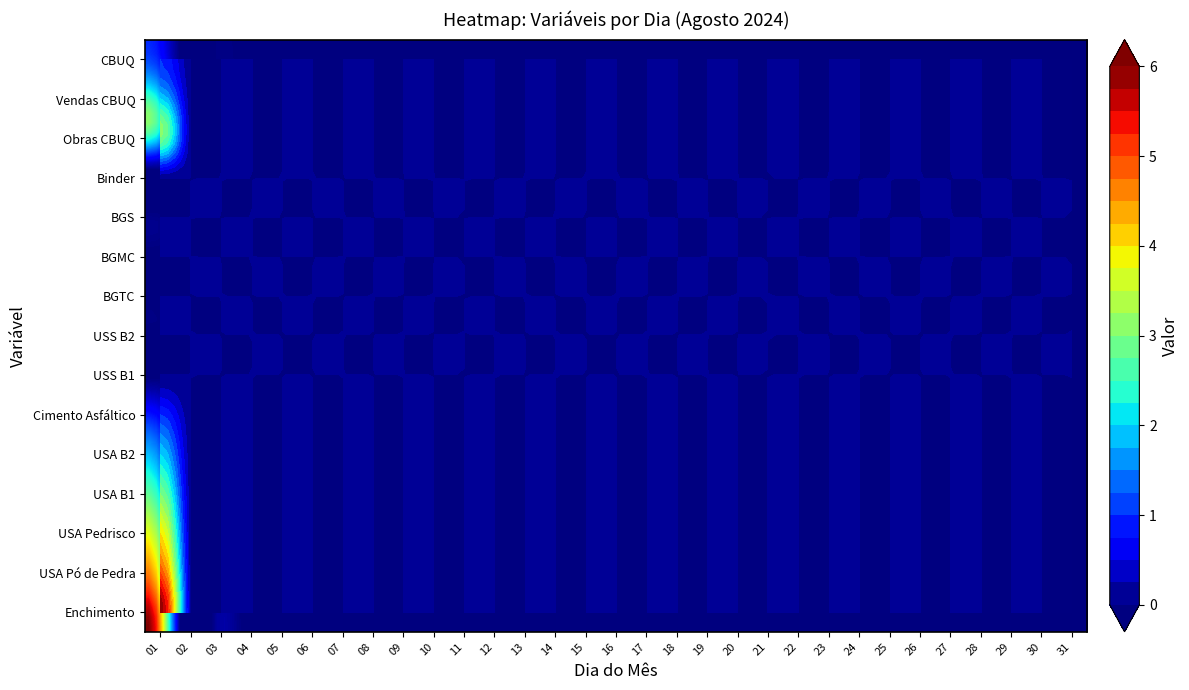

Is the value of Aug-USA_B2 at 13 greater than the value of Aug-Obras at 25?

No